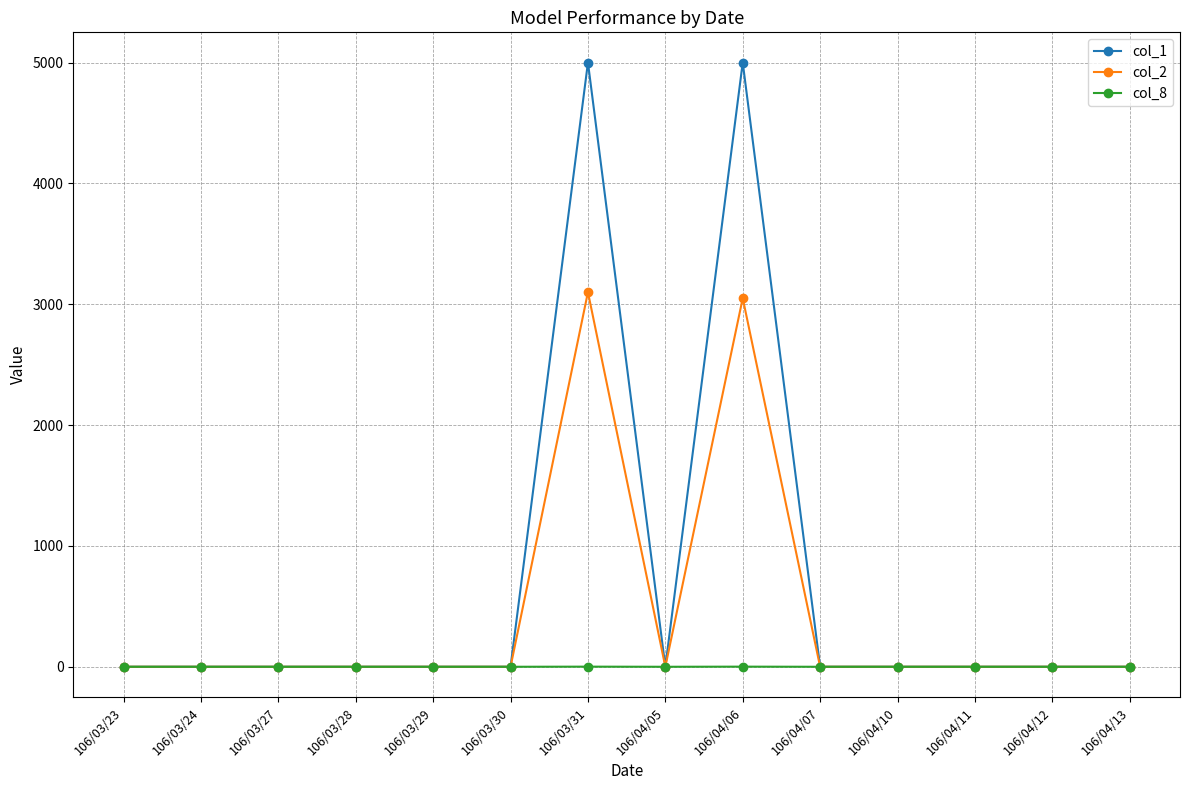

True or false: col_1 has more than 0 interior local peaks.

True